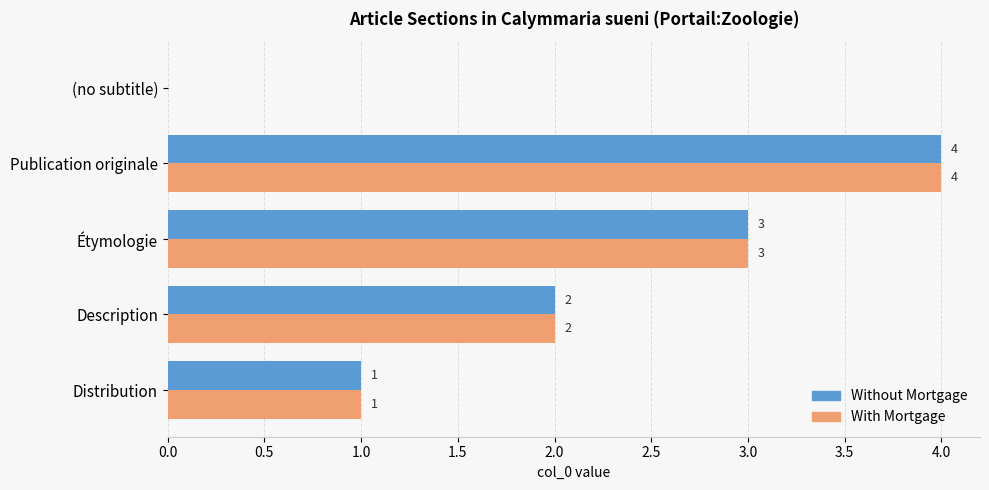

Where is Without Mortgage nearest to the value 2?

Description